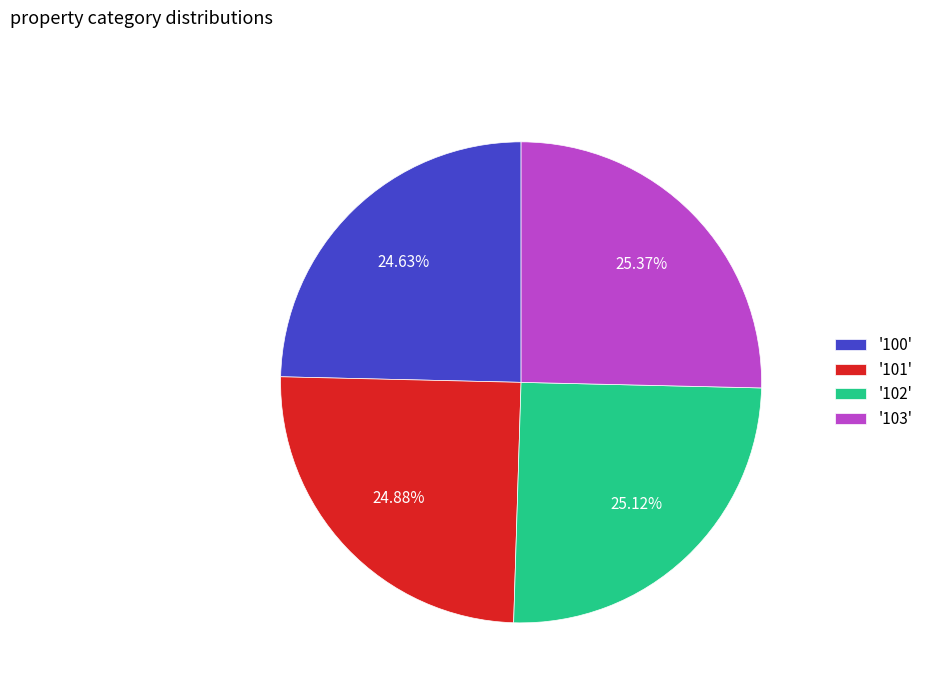

How many slices are in this pie chart?

4